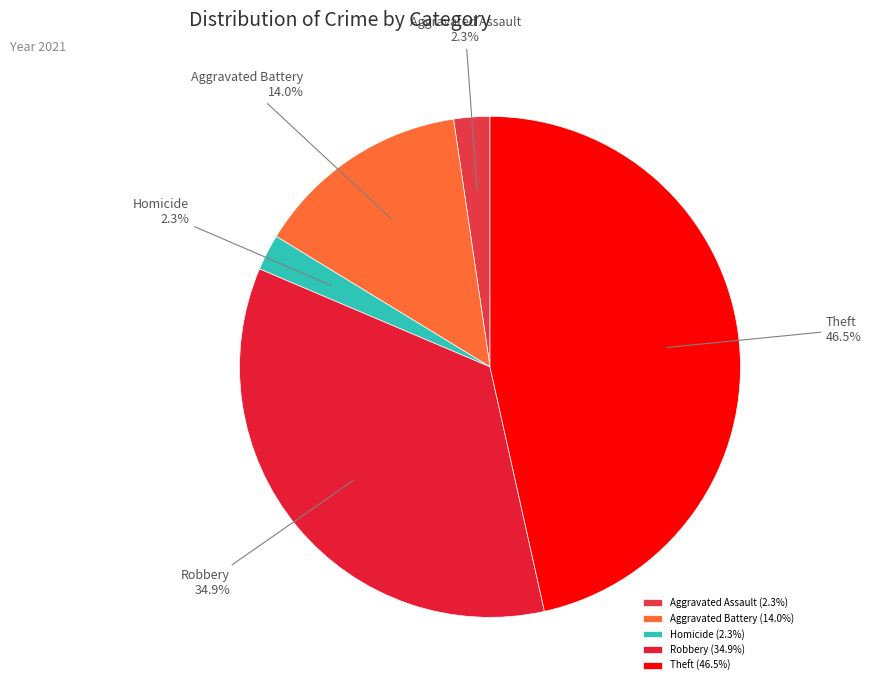

How many slices are in this pie chart?

5